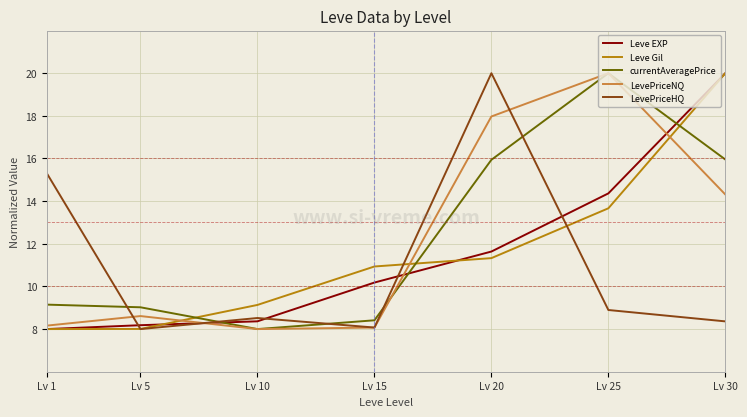

What is the average value of the currentAveragePrice series?

12.4